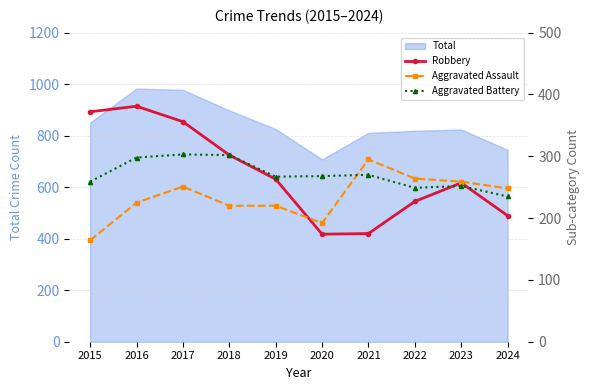

What is the difference between the highest and lowest values at 2015?

208